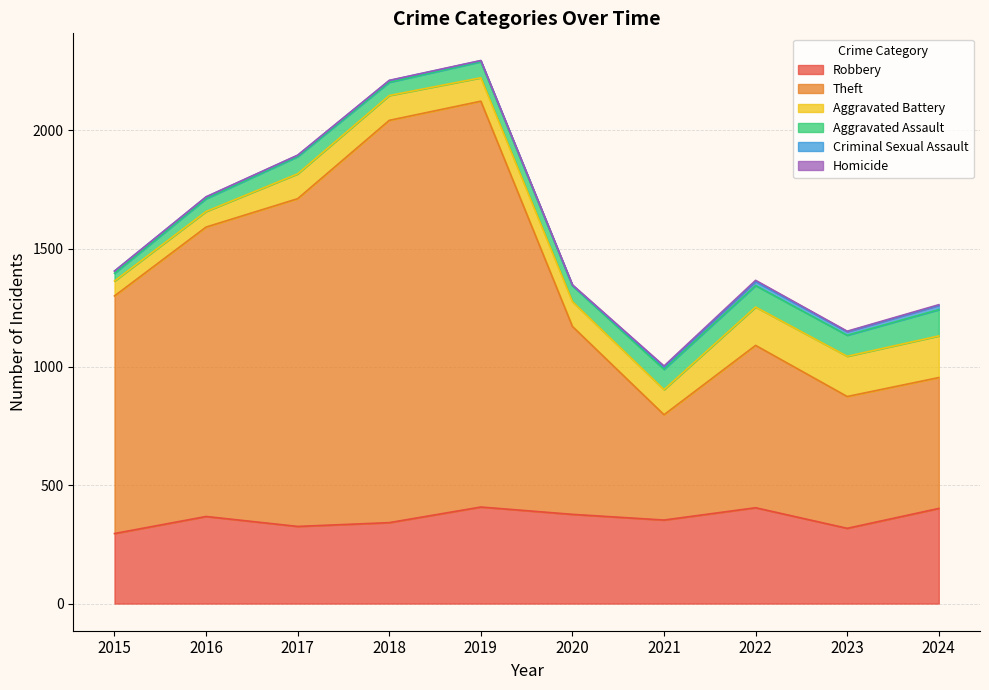

At which category does the chart reach its peak across all series?

2019